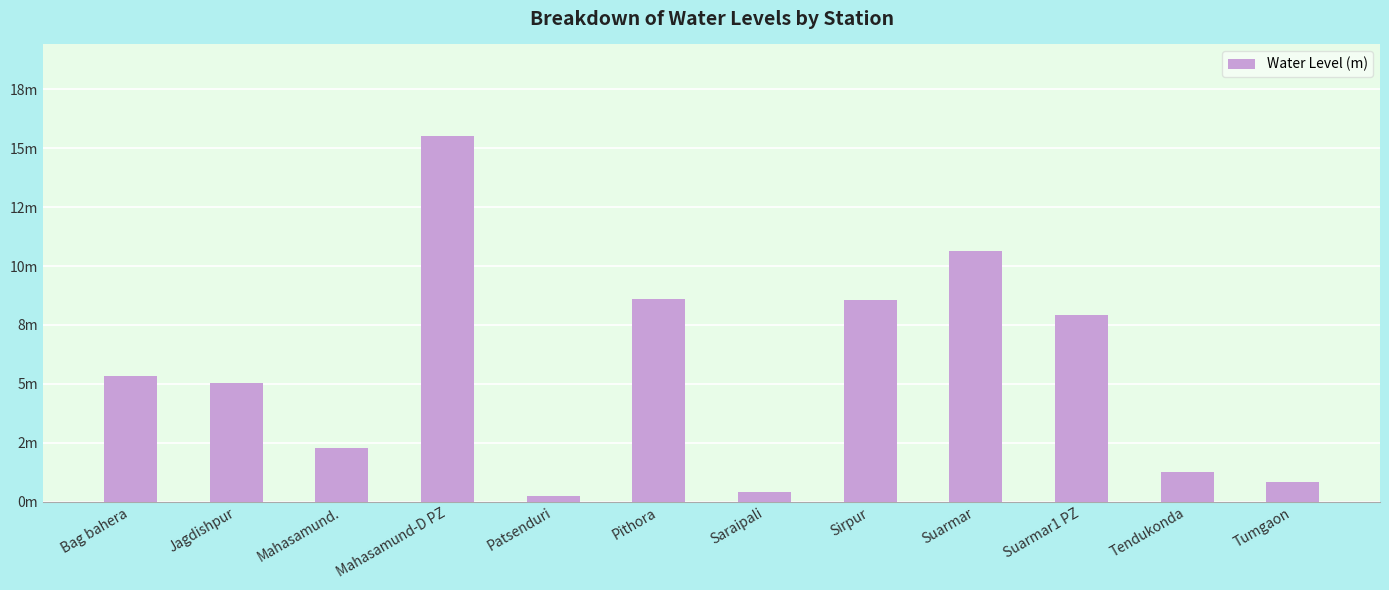

Does the chart contain any negative values?

No